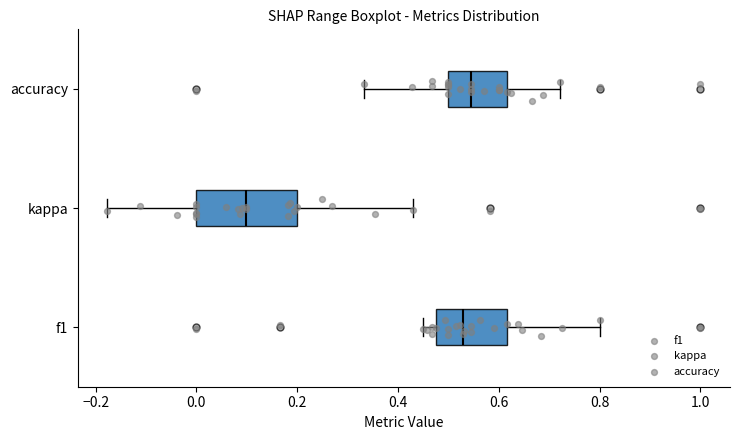

Reading bottom to top, transcribe this box plot: for each box, give where its median line is, the range the box spans, and where its two whiskers end, as read against the x-axis. The values are not printed on the chart, so give them approximately, as read against the axis.

f1: median 0.52, box 0.48 to 0.62, whiskers 0.46 to 0.80
kappa: median 0.10, box 0.00 to 0.20, whiskers -0.18 to 0.44
accuracy: median 0.54, box 0.50 to 0.62, whiskers 0.34 to 0.72